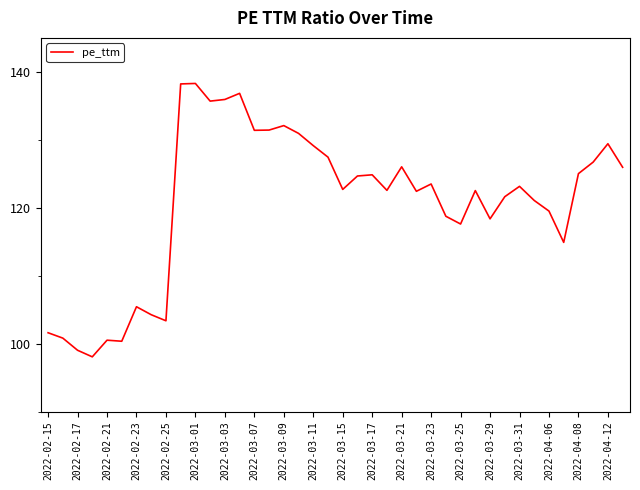

What is the greatest value displayed?

138.3